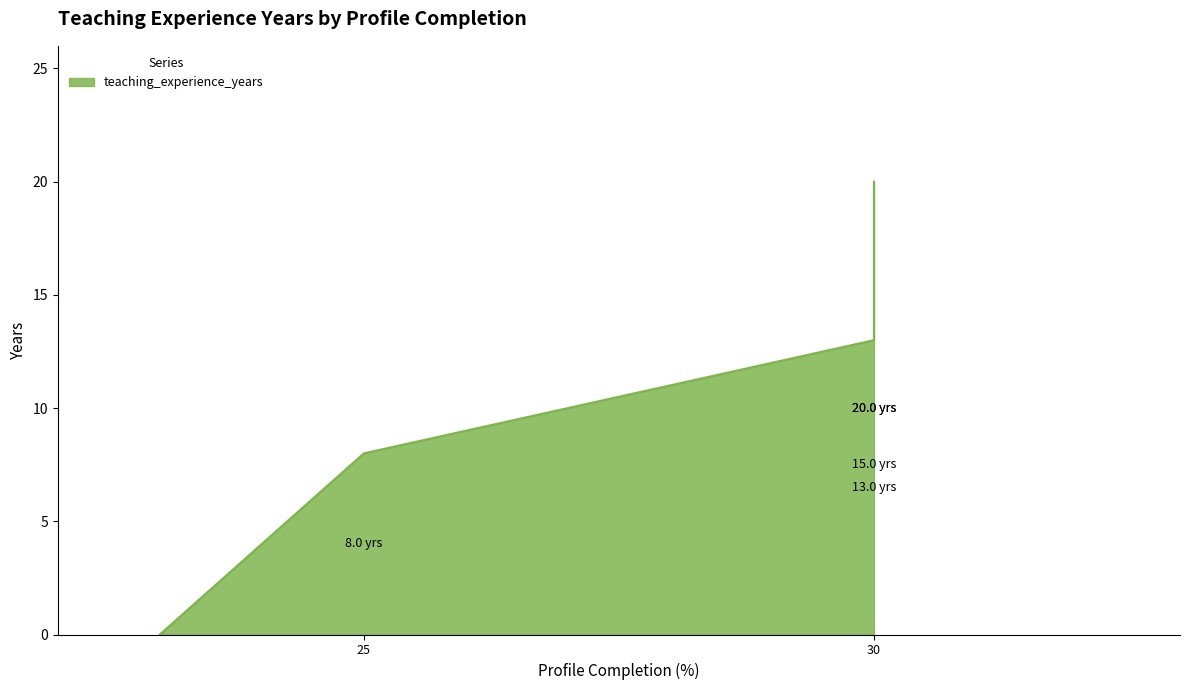

True or false: there are more than 1 points higher than both neighbors.

False